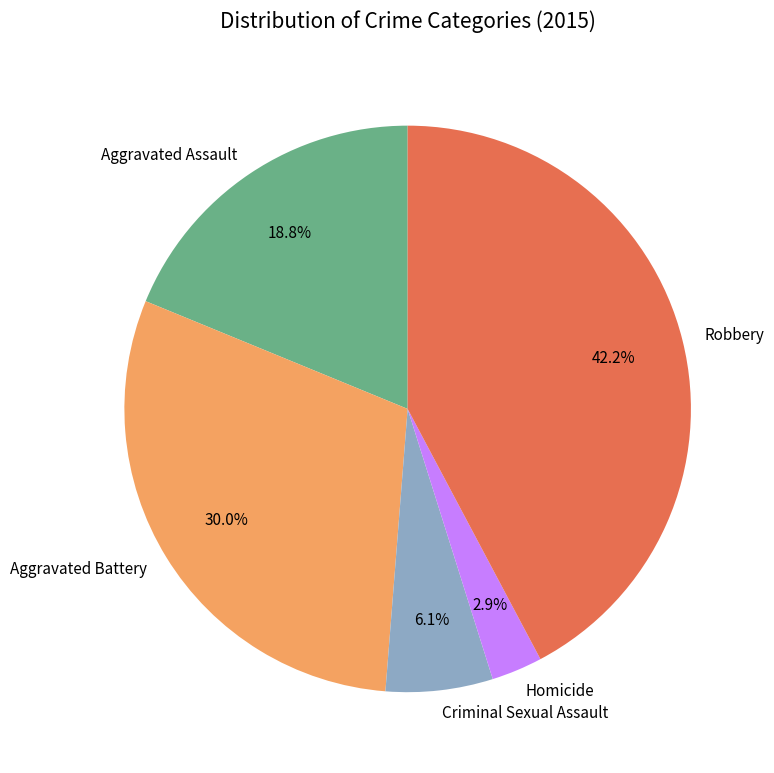

Is there a majority slice in this chart?

No